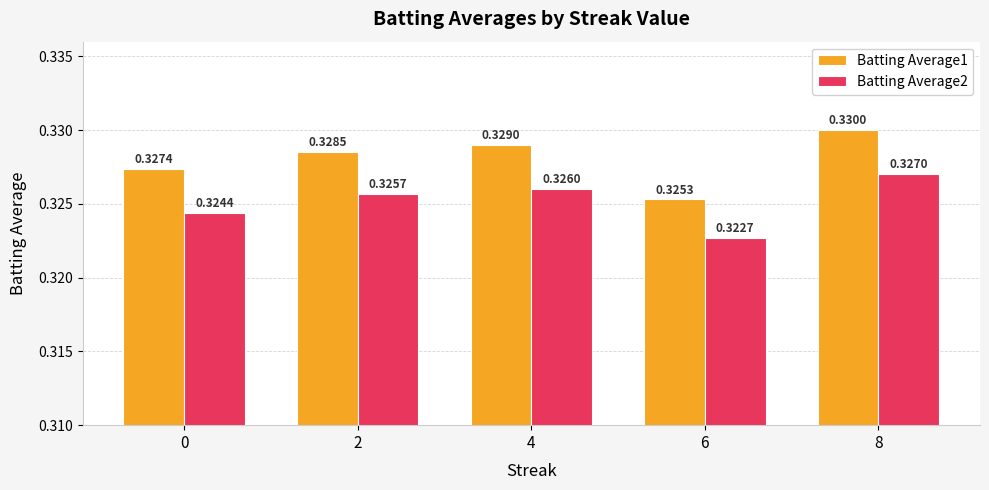

How many data points does each series have?

5